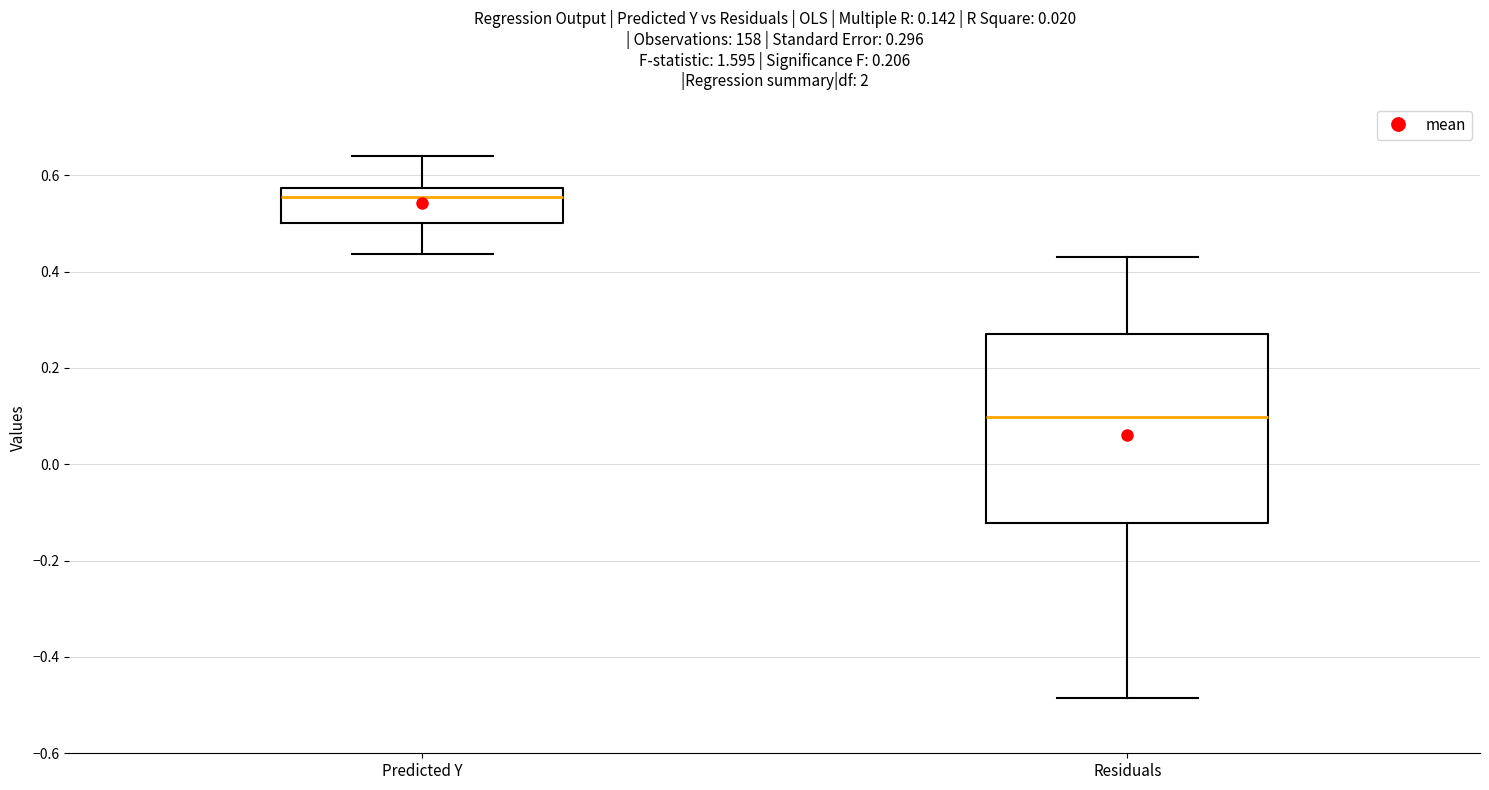

Comparing the boxes themselves (not the whiskers), which one is the tallest?

Residuals